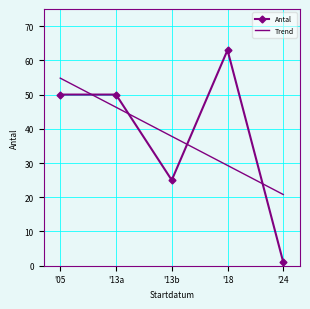

At which label does Antal reach its minimum?

'24